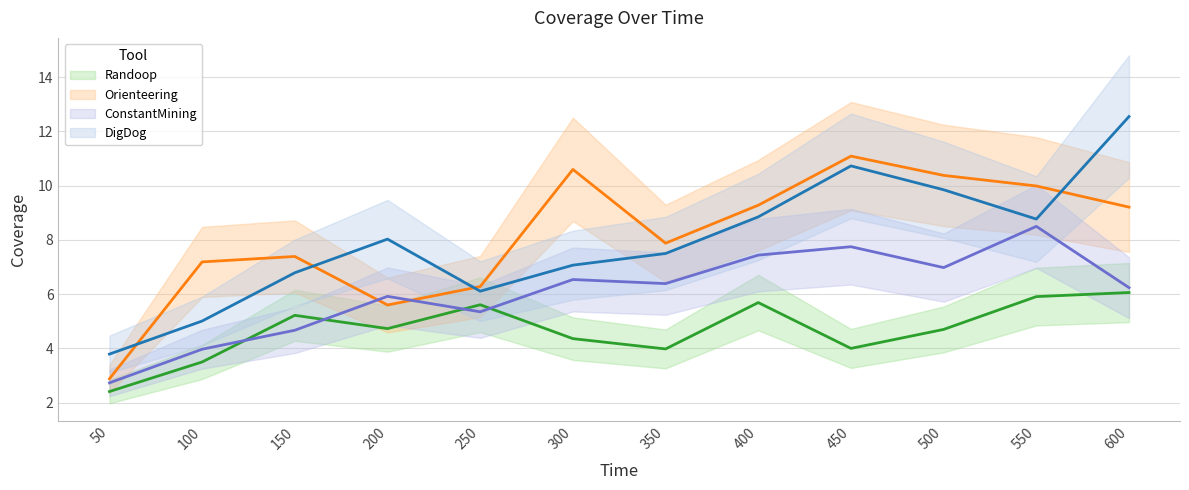

What is the maximum value shown in the chart?

12.6